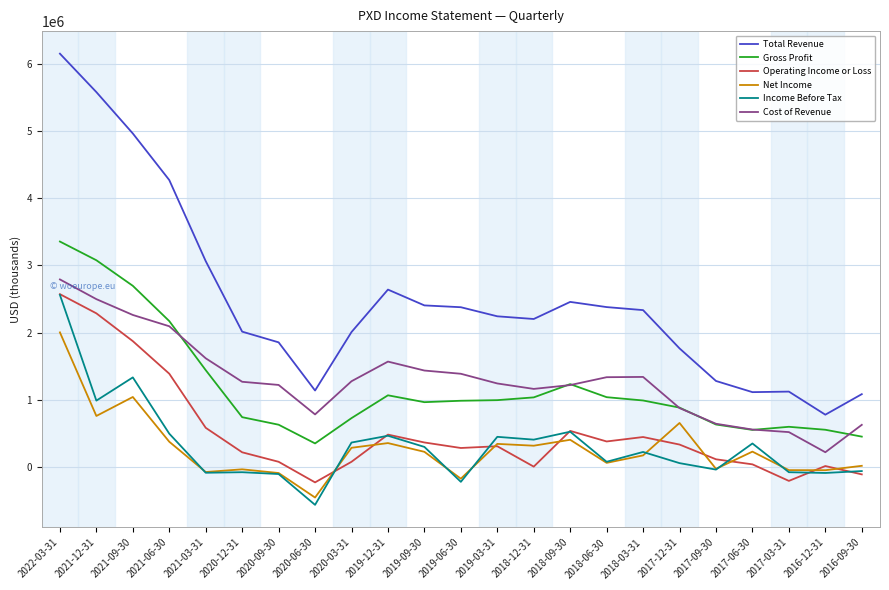

Where is the first local maximum for Operating Income or Loss?

2019-12-31